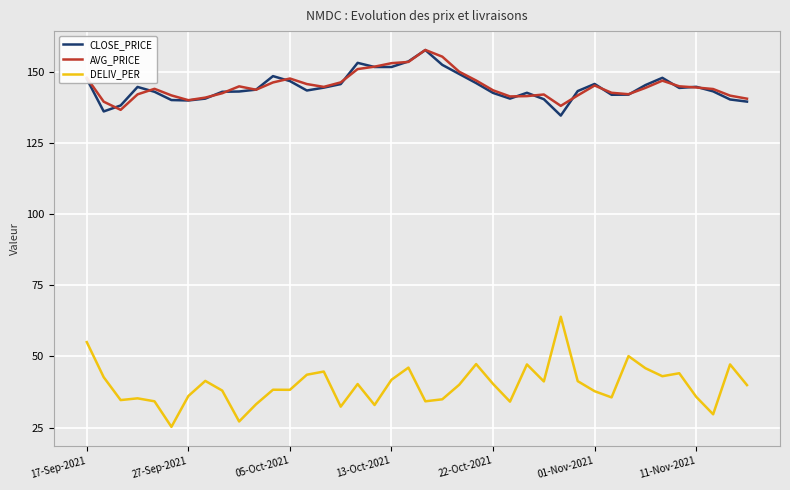

Which series has the largest range (max minus min)?

DELIV_PER